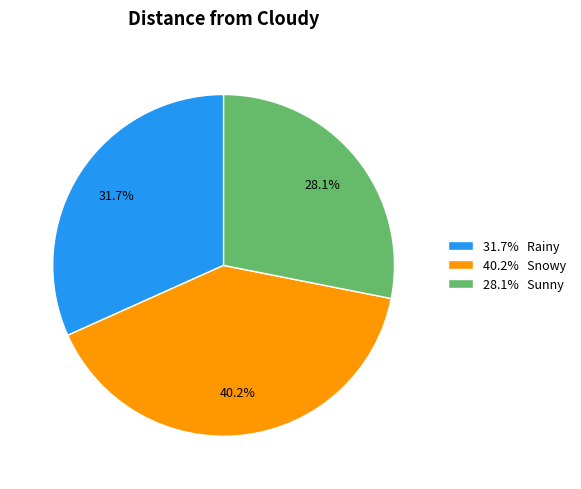

Rank the categories by value from highest to lowest.

40.2% Snowy, 31.7% Rainy, 28.1% Sunny